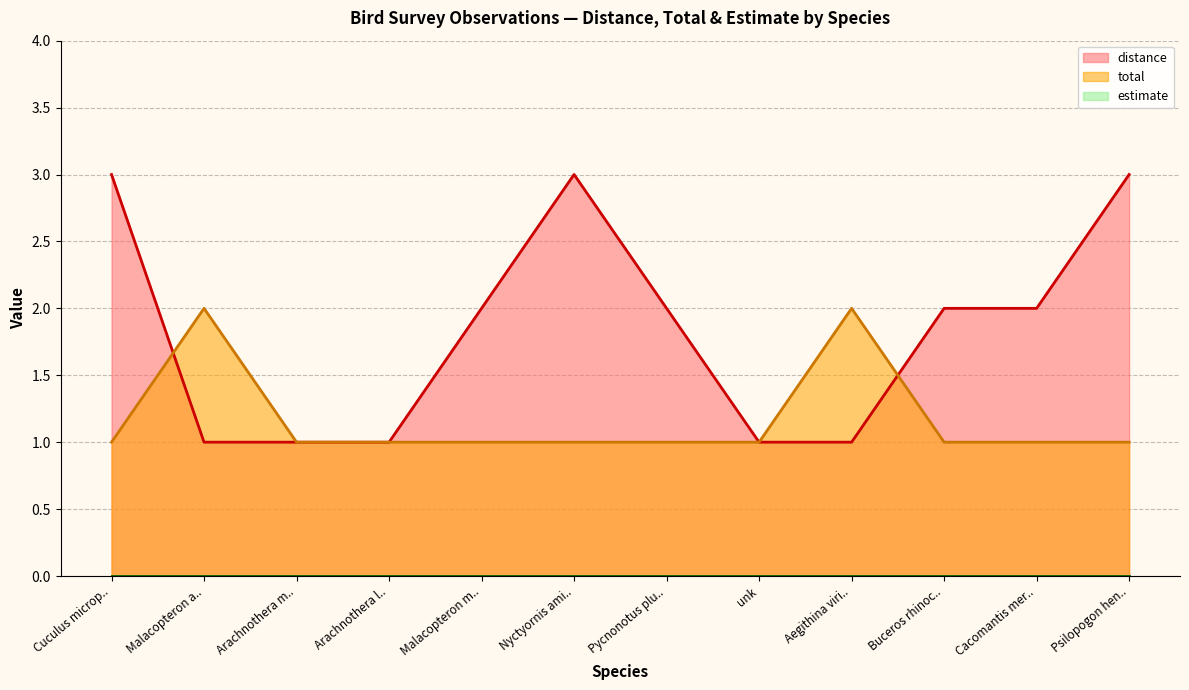

Reading left to right, transcribe all the data shown in this chart.

distance: 3	1	1	1	2	3	2	1	1	2	2	3
total: 1	2	1	1	1	1	1	1	2	1	1	1